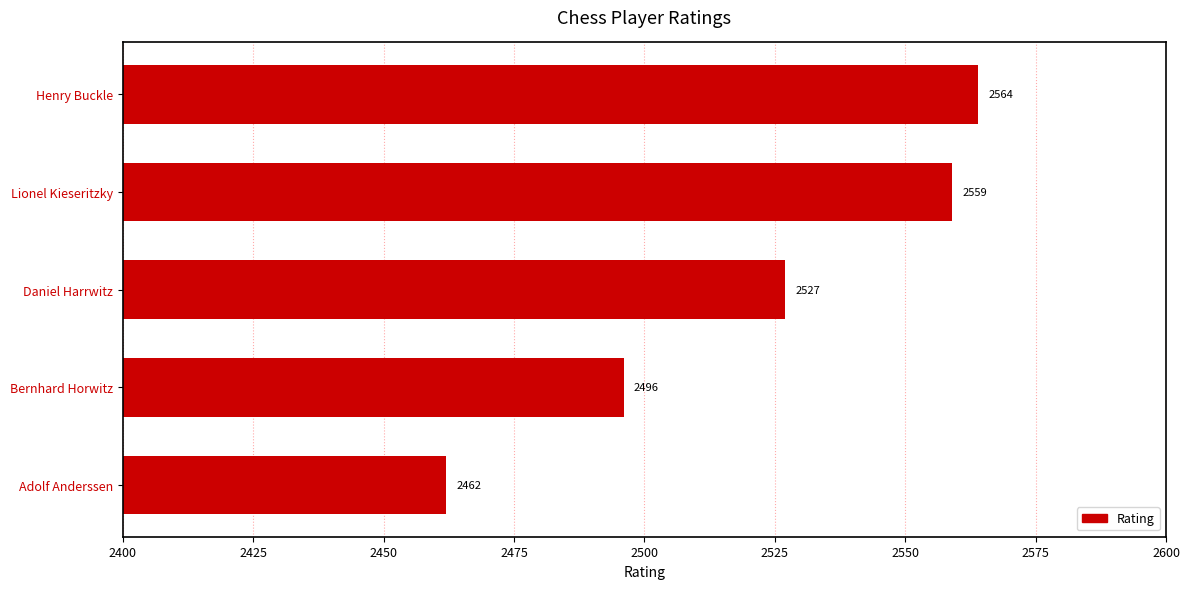

True or false: the data shows 2527 at Daniel Harrwitz.

True